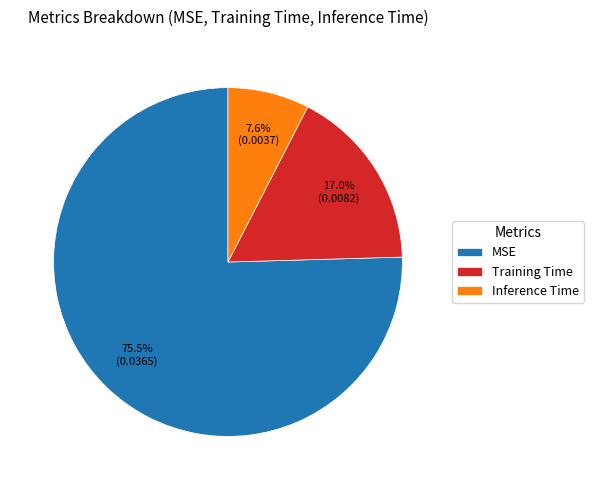

Is there any slice that represents more than half of the pie?

Yes